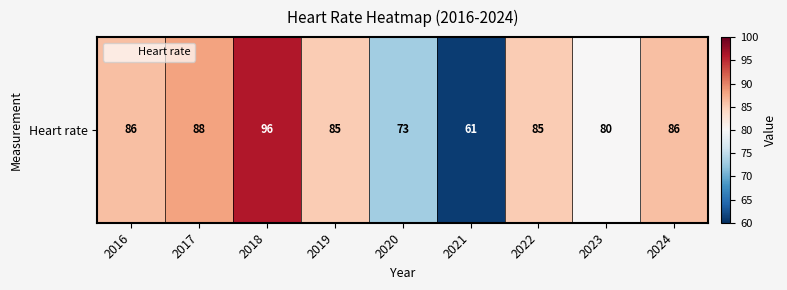

Reading left to right, list all the values displayed in this chart.

86	88	96	85	73	61	85	80	86